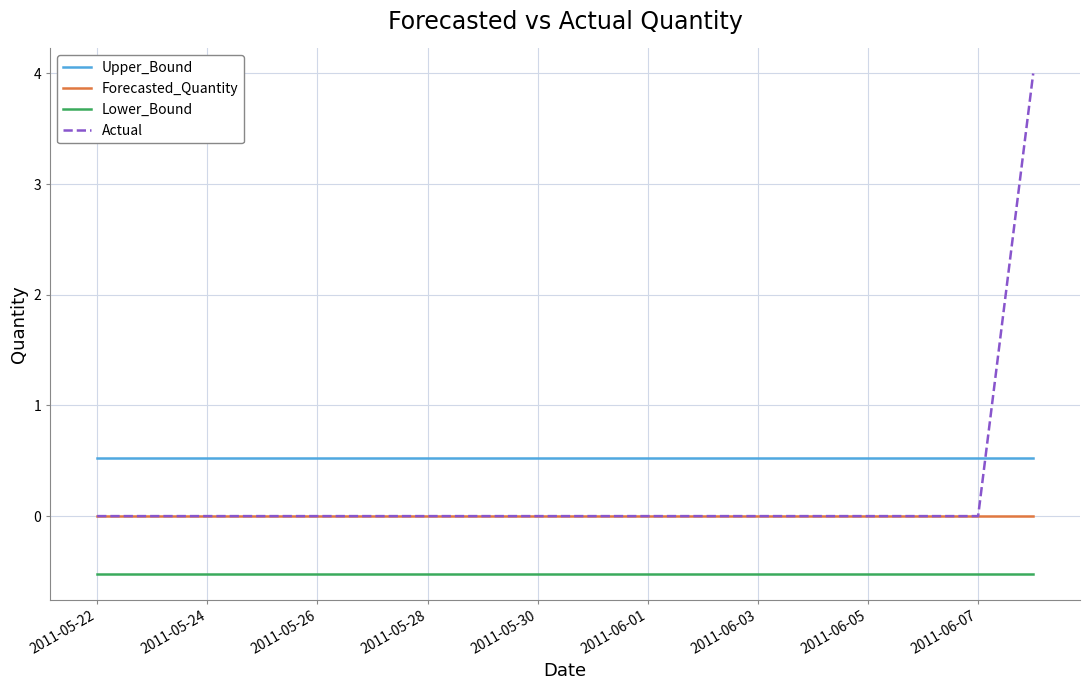

True or false: Upper_Bound and Lower_Bound cross at least once.

False